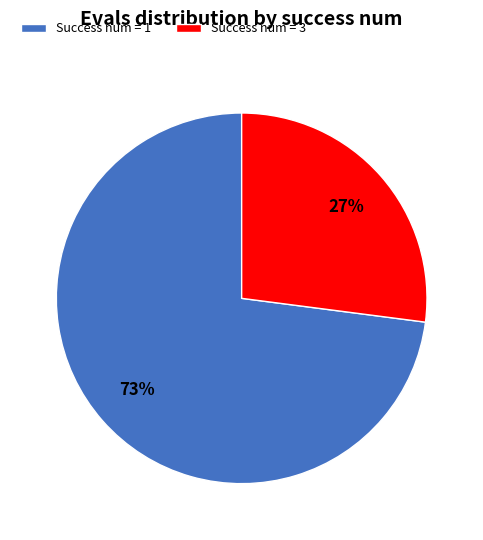

To the nearest percent, what portion does Success num = 3 represent?

27%